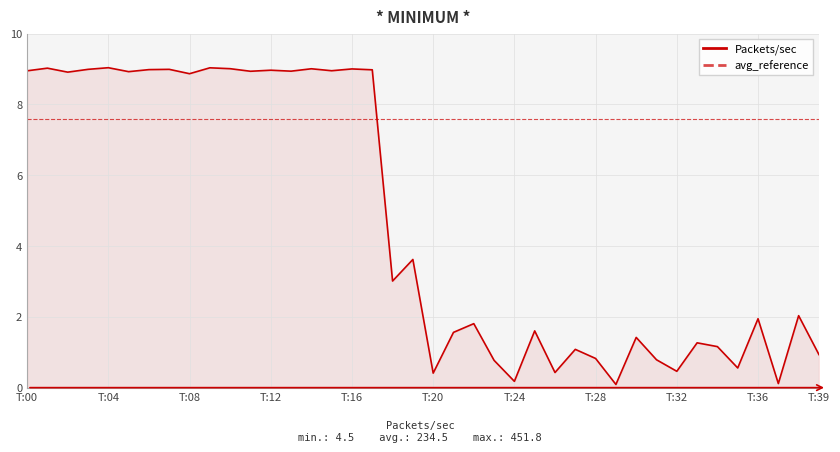

Does the chart display data point markers on the line(s)?

No